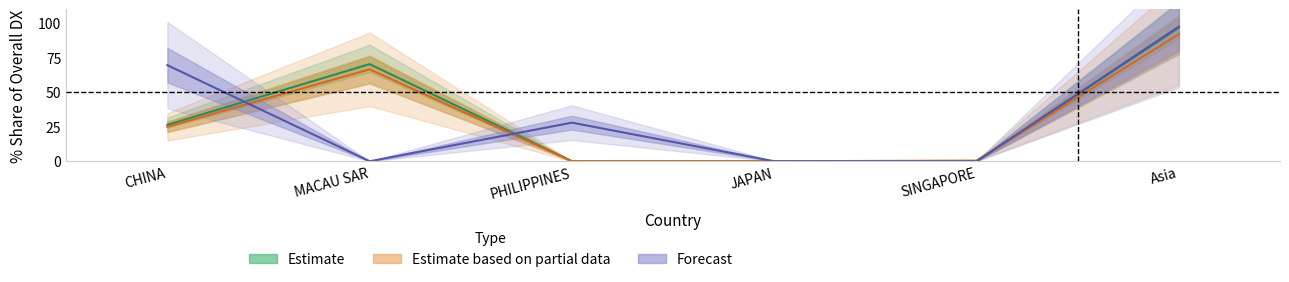

What is the maximum value shown in the chart?

97.5